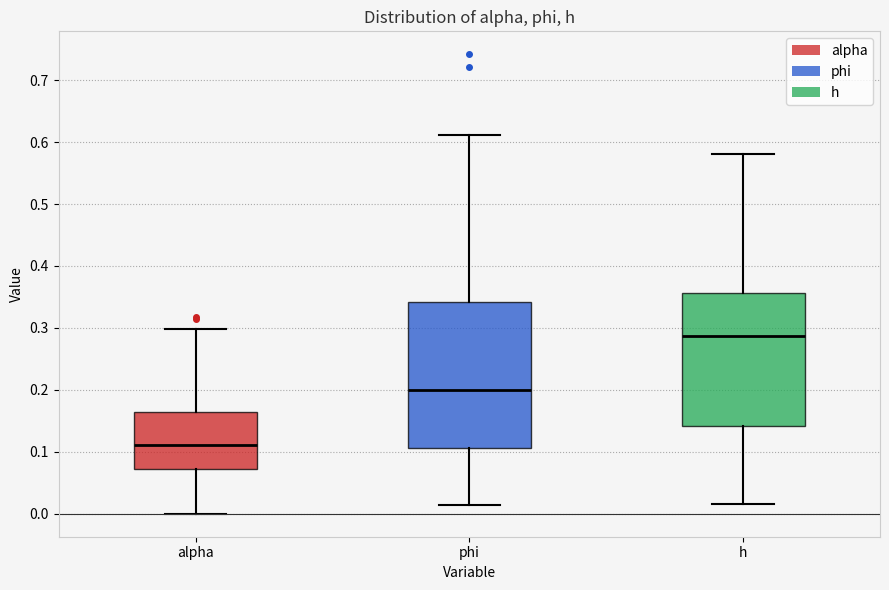

Where does the median line of the box for phi sit on the y-axis? The values are not printed on the chart, so give them approximately, as read against the axis.

0.20